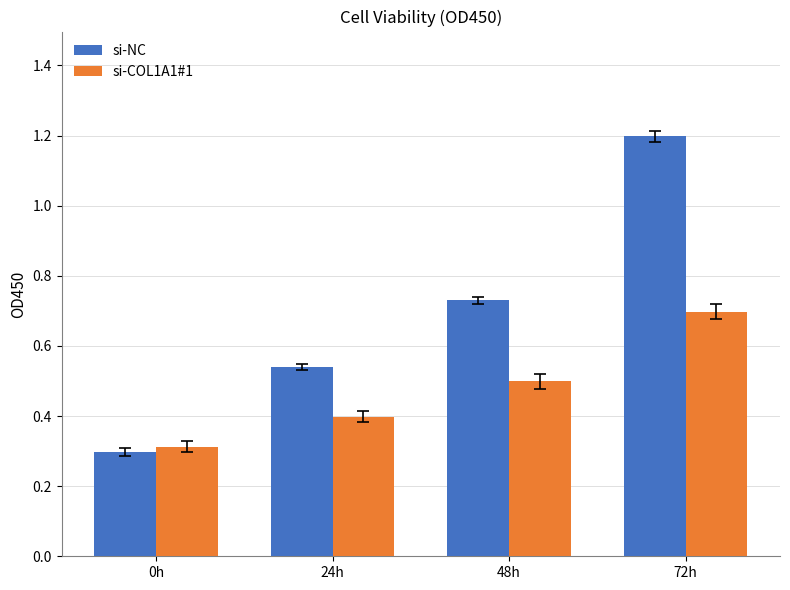

What position from the right is 48h?

2